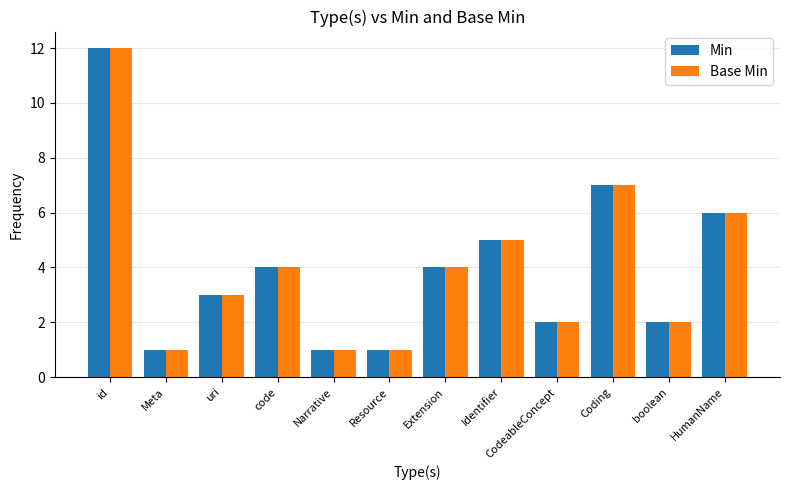

How many groups of bars are there?

12